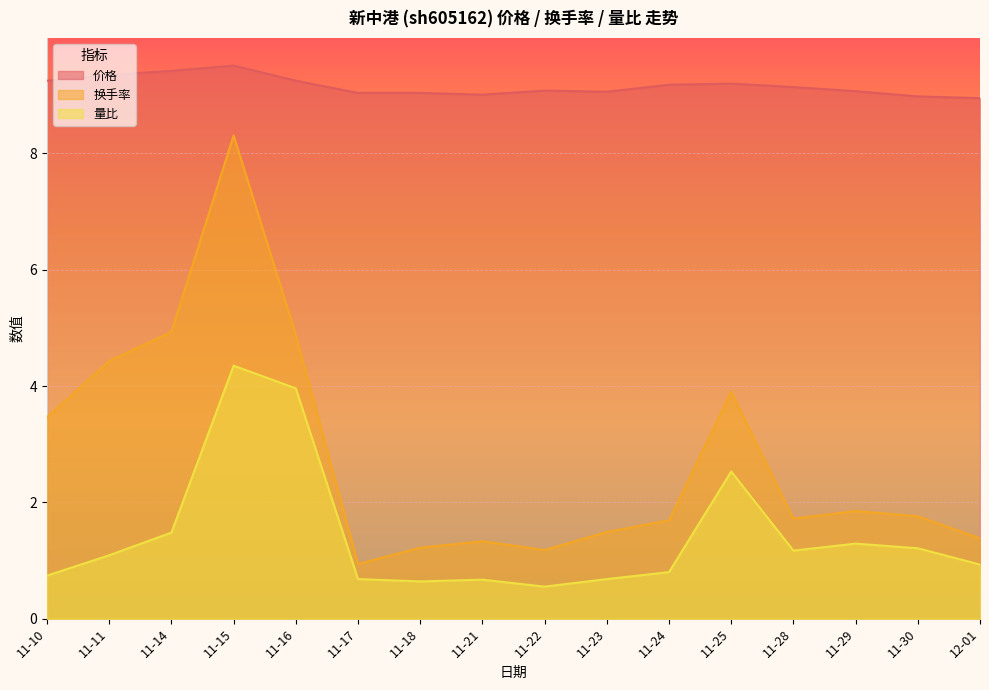

Is it true that 换手率 equals 1.8 at 11-30?

True